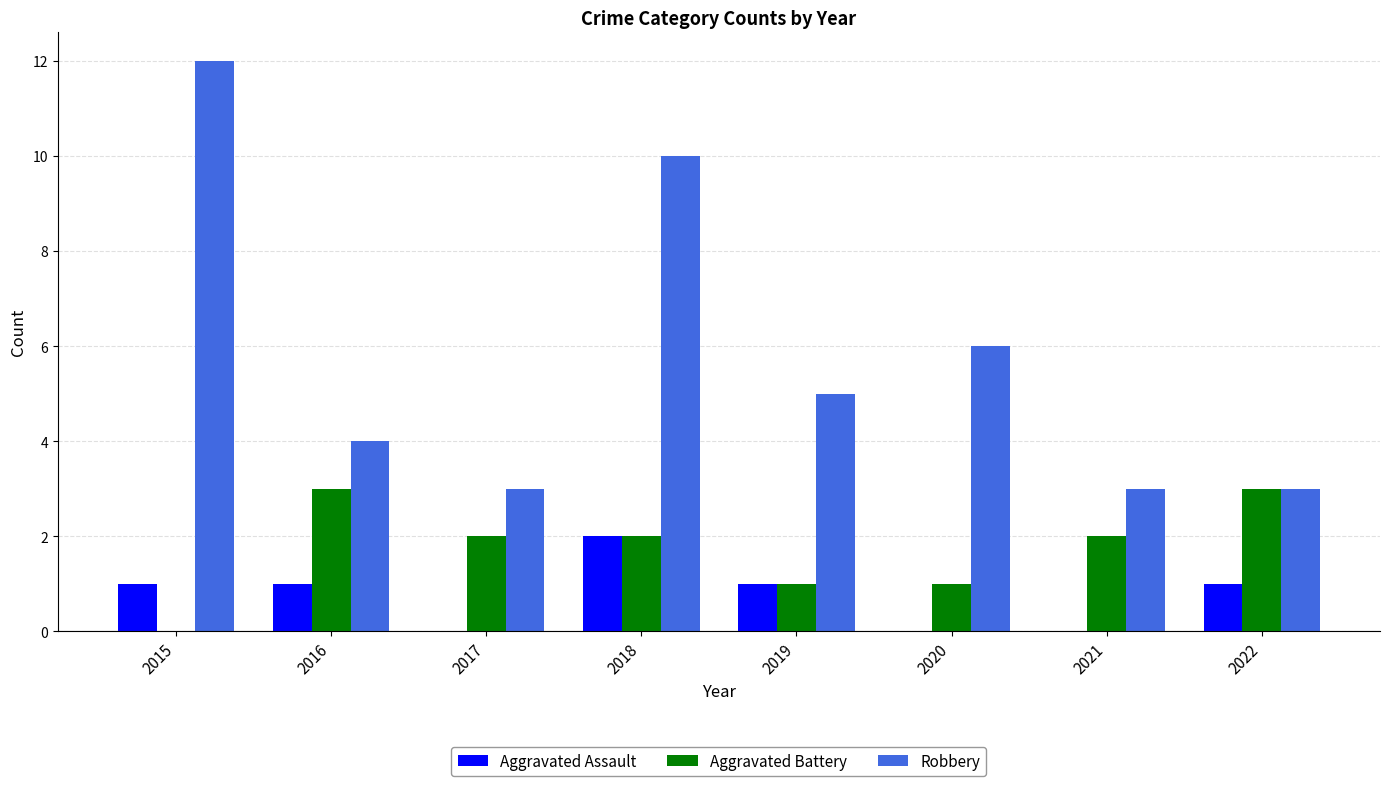

Are the bars horizontal?

No